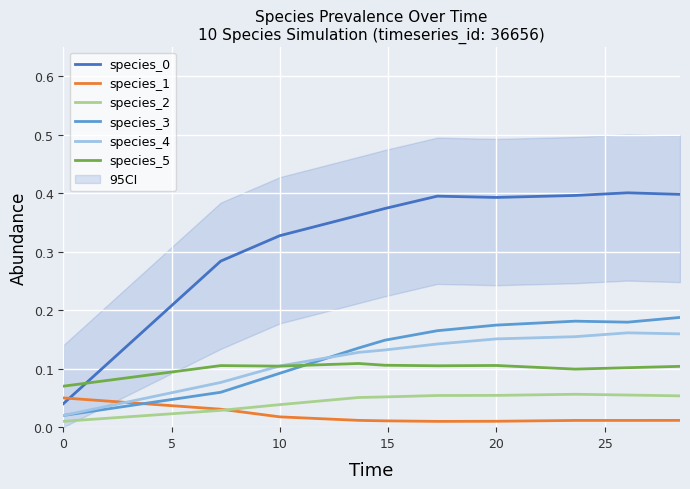

True or false: species_4 and species_0 cross at least once.

False